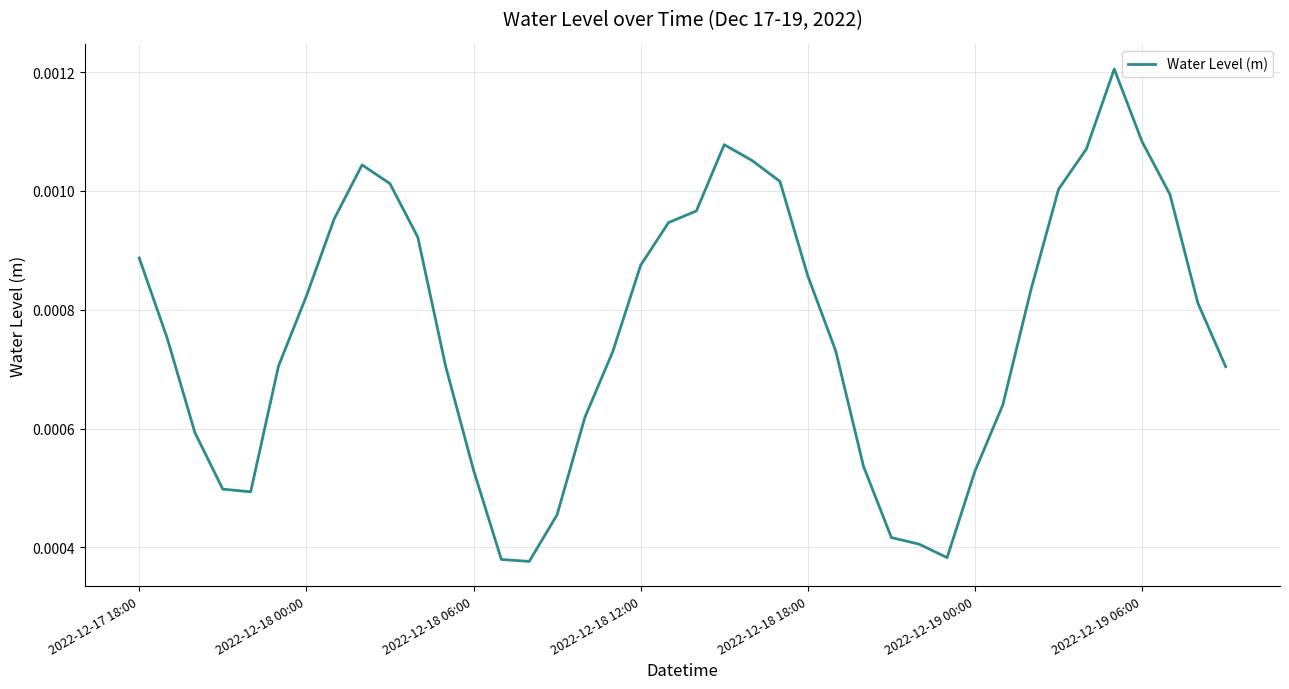

Does the chart display data point markers on the line(s)?

No